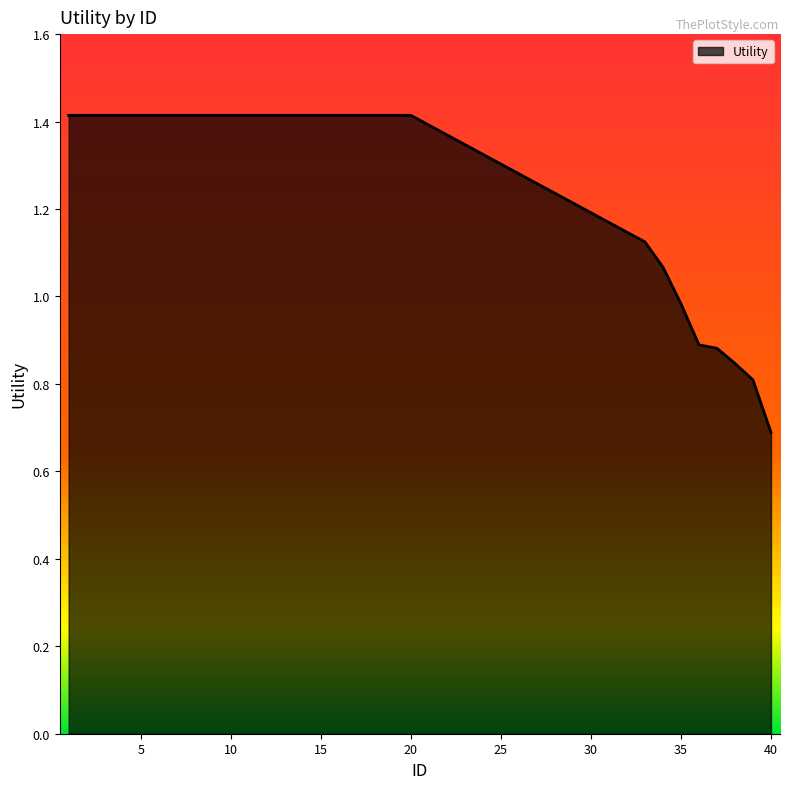

What is the greatest value displayed?

1.4